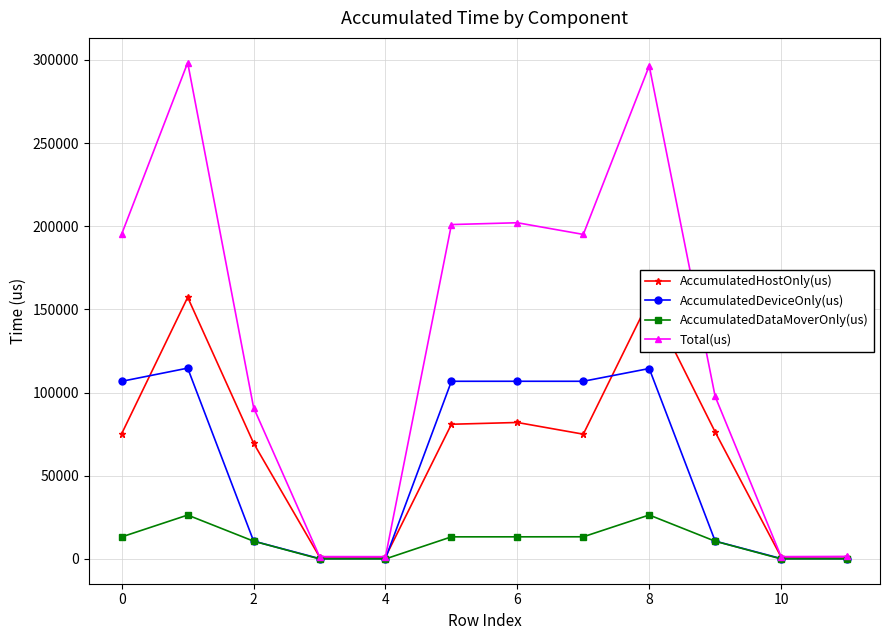

Which series has the widest spread of values?

Total(us)